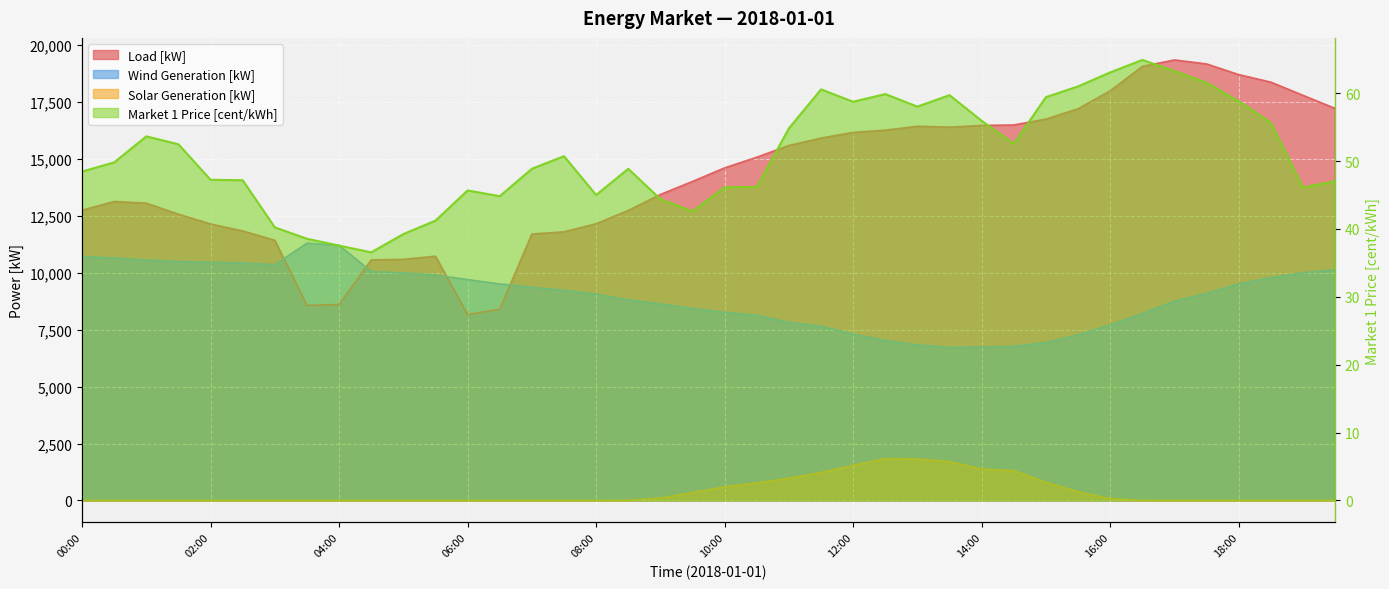

What is the total value across all series at 00:00?

23517.0